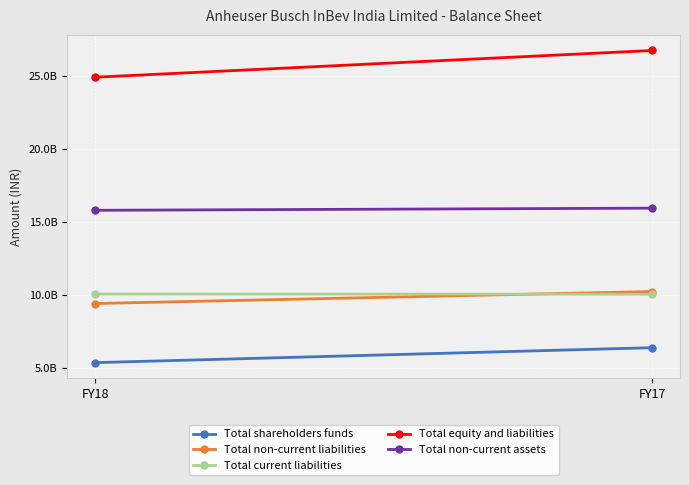

Where is Total non-current assets nearest to the value 15903800000?

FY18